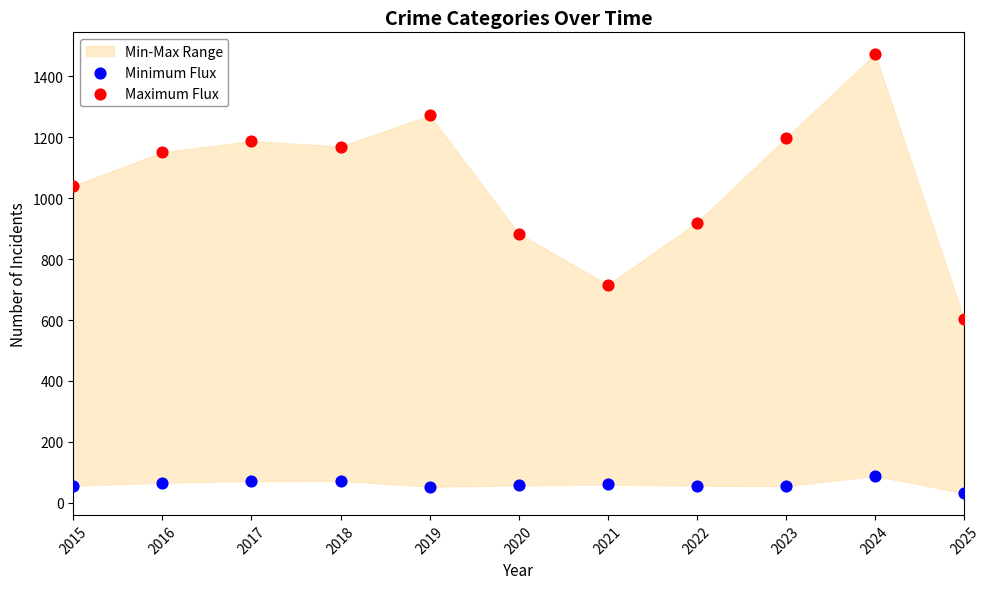

Which series contains the highest Y value?

Maximum Flux